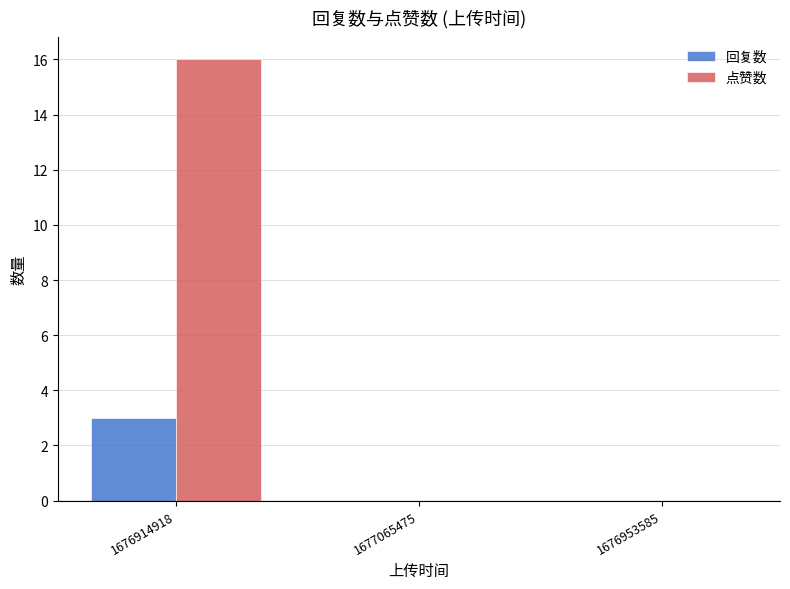

Which series has the largest total across all categories?

点赞数